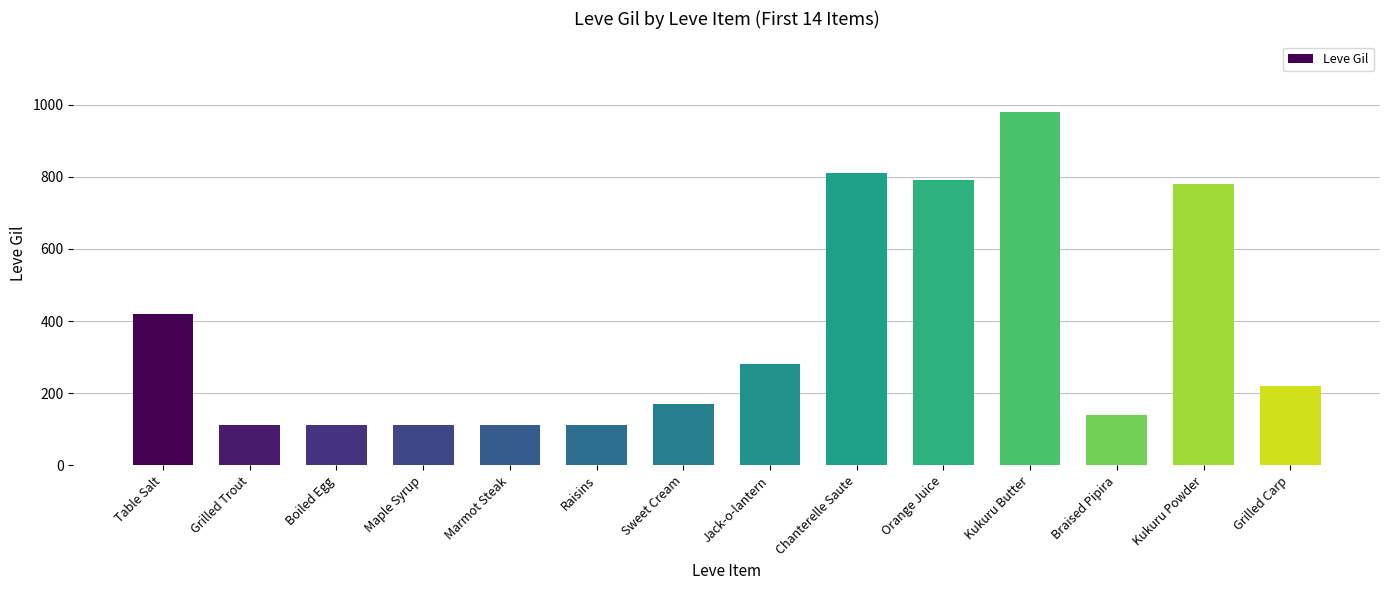

What is the change in value from Sweet Cream to Kukuru Butter?

+810